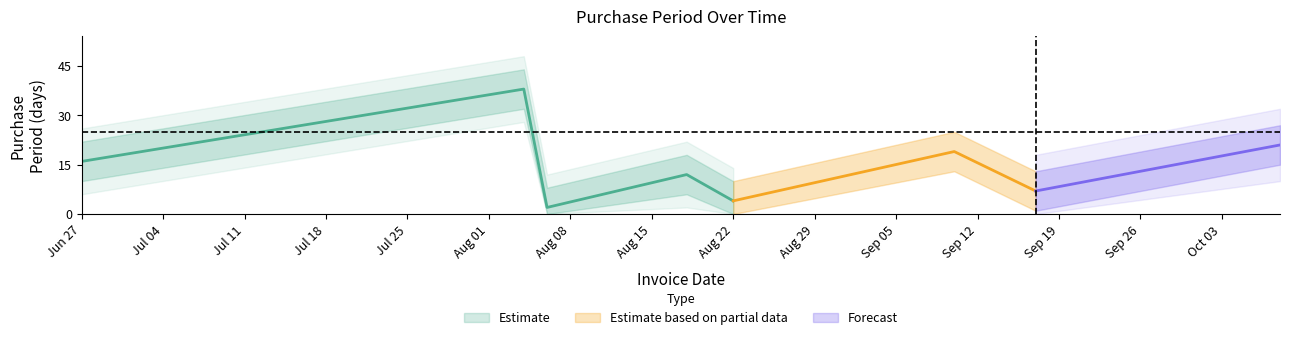

Rank the categories by value from lowest to highest.

2015-08-06, 2015-08-22, 2015-09-17, 2015-08-18, 2015-06-27, 2015-09-10, 2015-10-08, 2015-08-04